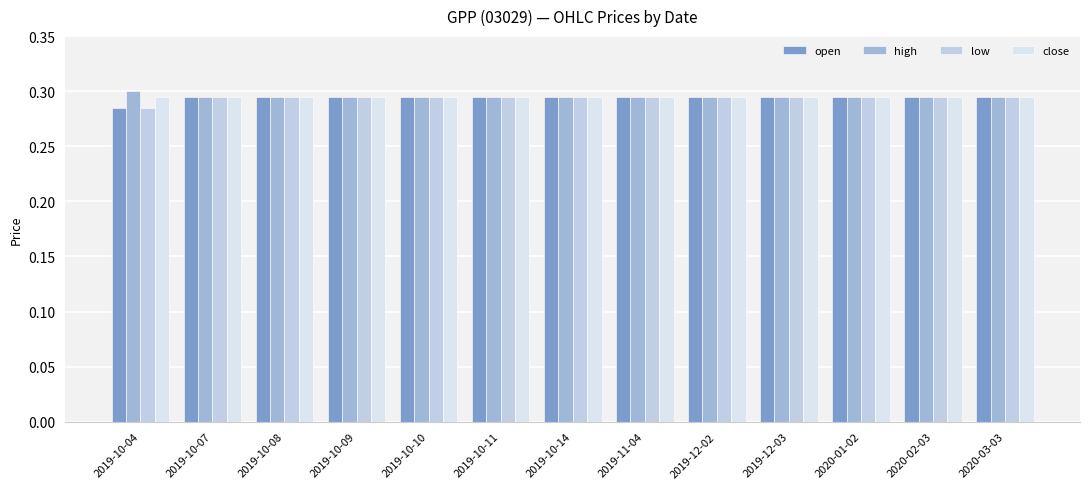

At how many categories does at least one series exceed 0?

13